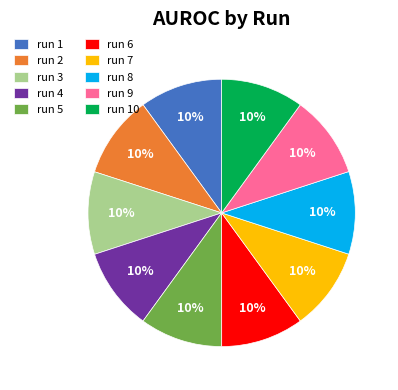

How many segments does this pie chart have?

10